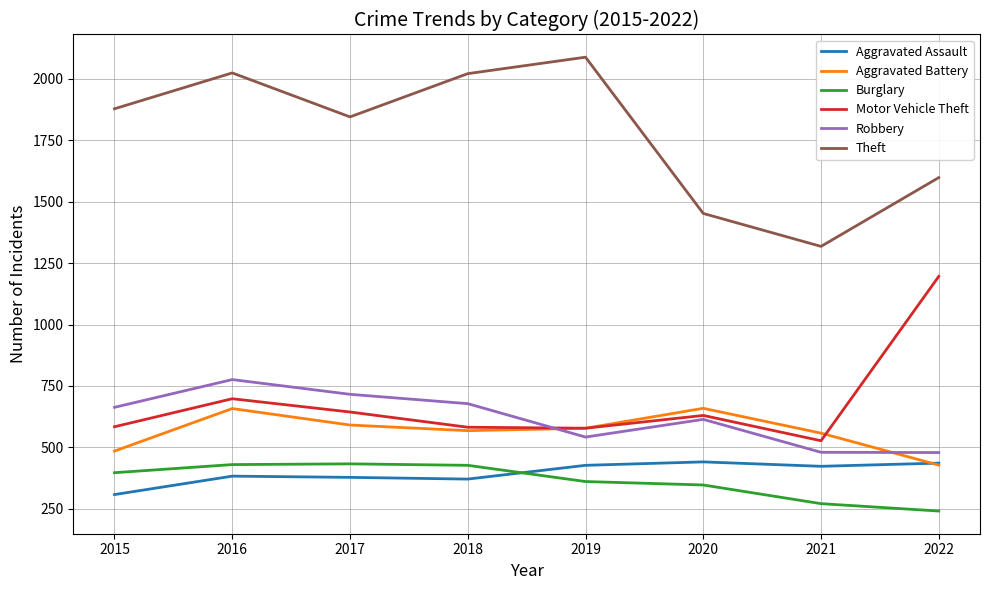

At 2021, list the series in order from largest to smallest.

Theft, Aggravated Battery, Motor Vehicle Theft, Robbery, Aggravated Assault, Burglary